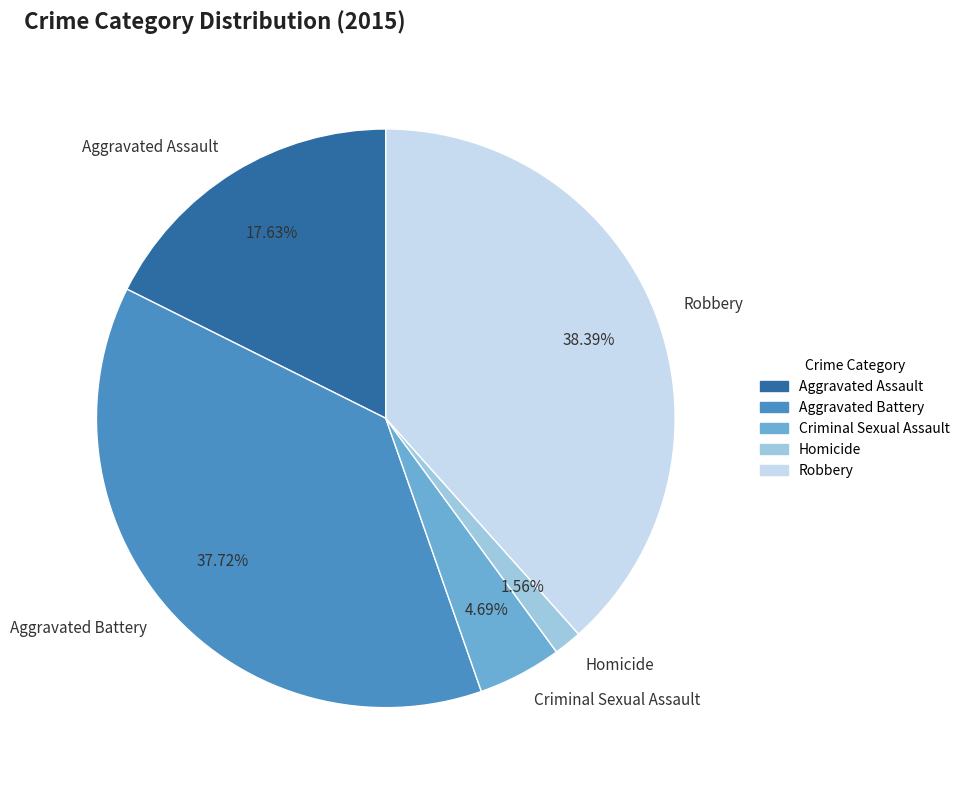

Which has a higher value, Aggravated Battery or Criminal Sexual Assault?

Aggravated Battery